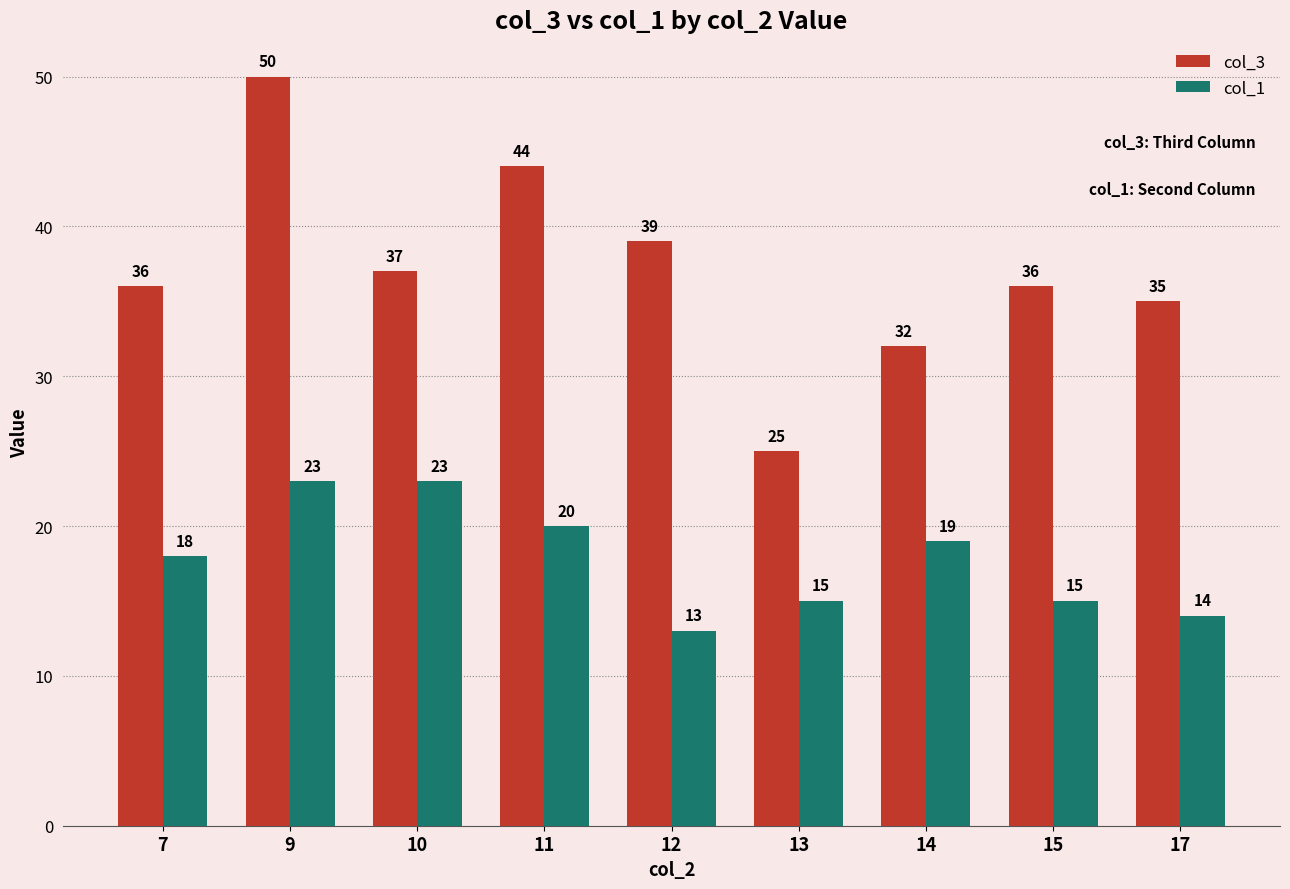

Is the value of col_1 at 14 greater than the value of col_3 at 9?

No